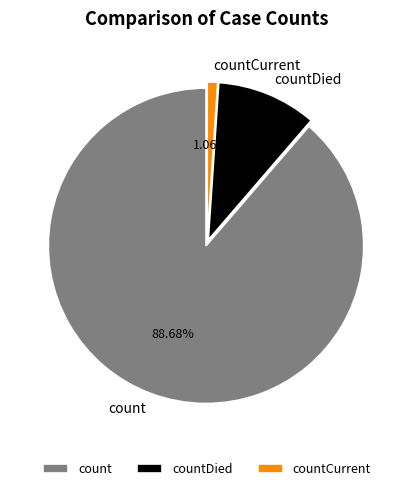

How many slices are in this pie chart?

3